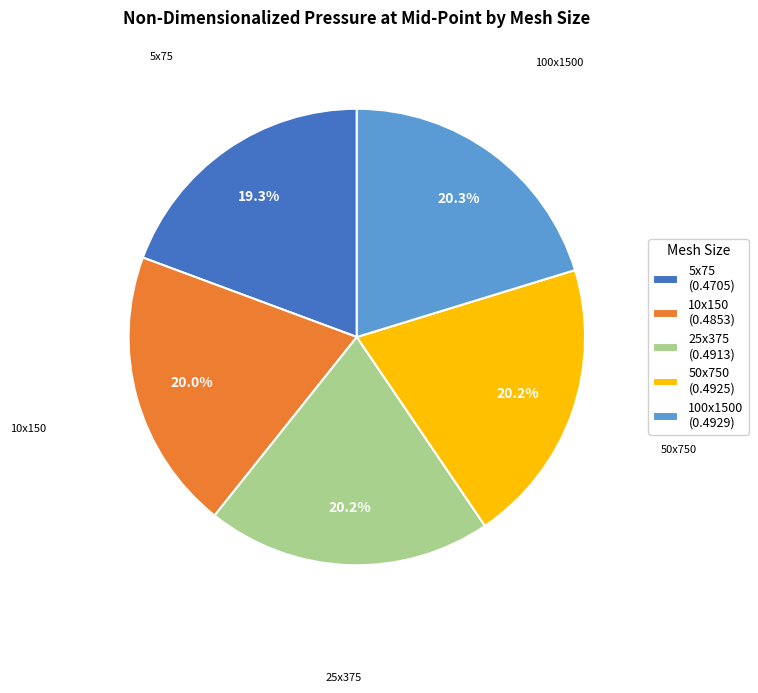

The 5x75 slice represents 13% of the pie. True or false?

False